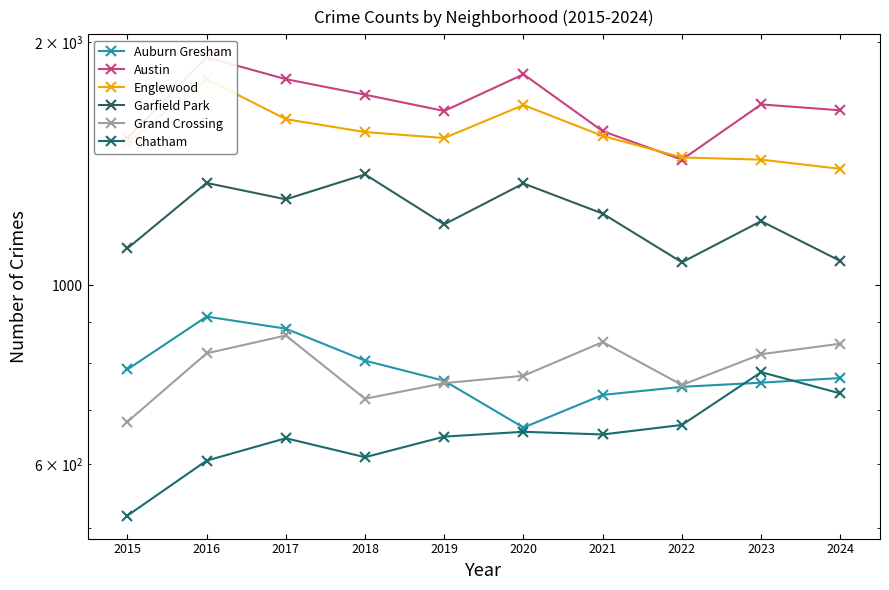

How many data points in Grand Crossing are less than 821?

5